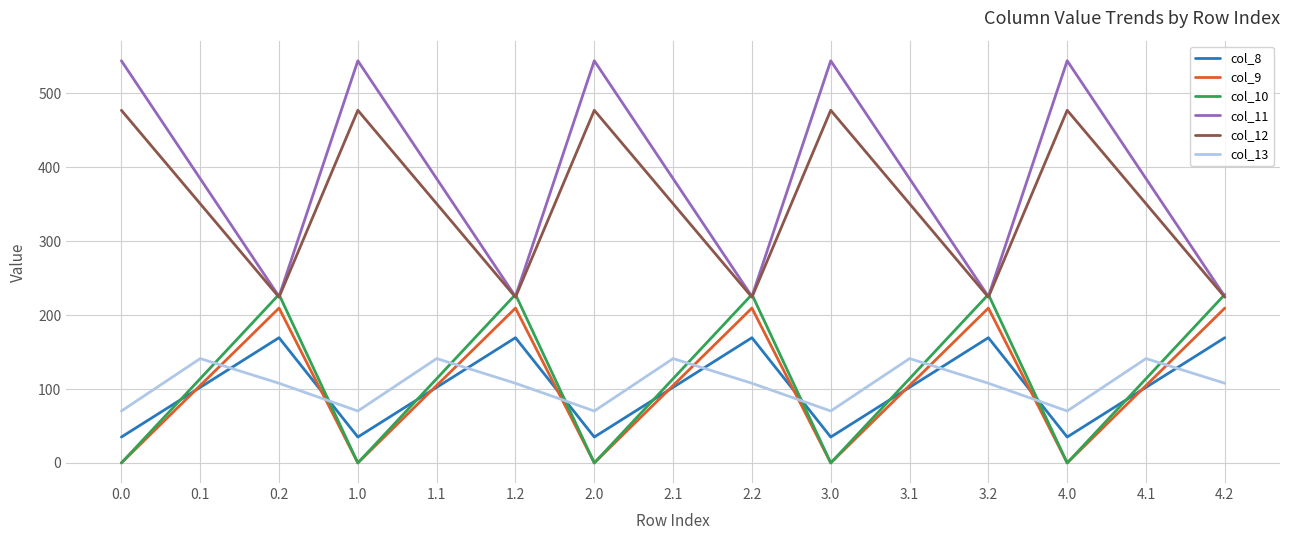

Reading left to right, list all the values displayed in this chart.

col_8: 0.0=35.0	0.1=102.3	0.2=169.5	1.0=35.0	1.1=102.3	1.2=169.5	2.0=35.0	2.1=102.3	2.2=169.5	3.0=35.0	3.1=102.3	3.2=169.5	4.0=35.0	4.1=102.3	4.2=169.5
col_9: 0.0=0.0	0.1=104.8	0.2=209.6	1.0=0.0	1.1=104.8	1.2=209.6	2.0=0.0	2.1=104.8	2.2=209.6	3.0=0.0	3.1=104.8	3.2=209.6	4.0=0.0	4.1=104.8	4.2=209.6
col_10: 0.0=0.0	0.1=114.0	0.2=228.0	1.0=0.0	1.1=114.0	1.2=228.0	2.0=0.0	2.1=114.0	2.2=228.0	3.0=0.0	3.1=114.0	3.2=228.0	4.0=0.0	4.1=114.0	4.2=228.0
col_11: 0.0=544.3	0.1=384.7	0.2=225.2	1.0=544.3	1.1=384.7	1.2=225.2	2.0=544.3	2.1=384.7	2.2=225.2	3.0=544.3	3.1=384.7	3.2=225.2	4.0=544.3	4.1=384.7	4.2=225.2
col_12: 0.0=477.2	0.1=350.8	0.2=224.3	1.0=477.2	1.1=350.8	1.2=224.3	2.0=477.2	2.1=350.8	2.2=224.3	3.0=477.2	3.1=350.8	3.2=224.3	4.0=477.2	4.1=350.8	4.2=224.3
col_13: 0.0=70.2	0.1=141.2	0.2=107.8	1.0=70.2	1.1=141.2	1.2=107.8	2.0=70.2	2.1=141.2	2.2=107.8	3.0=70.2	3.1=141.2	3.2=107.8	4.0=70.2	4.1=141.2	4.2=107.8